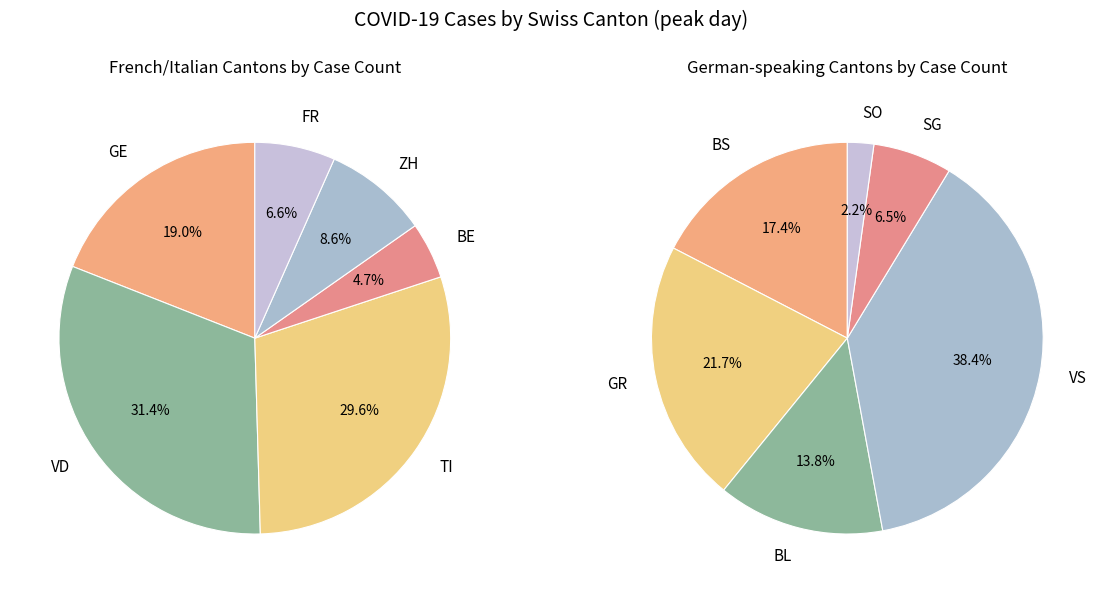

Does FR represent more than half of the total?

No